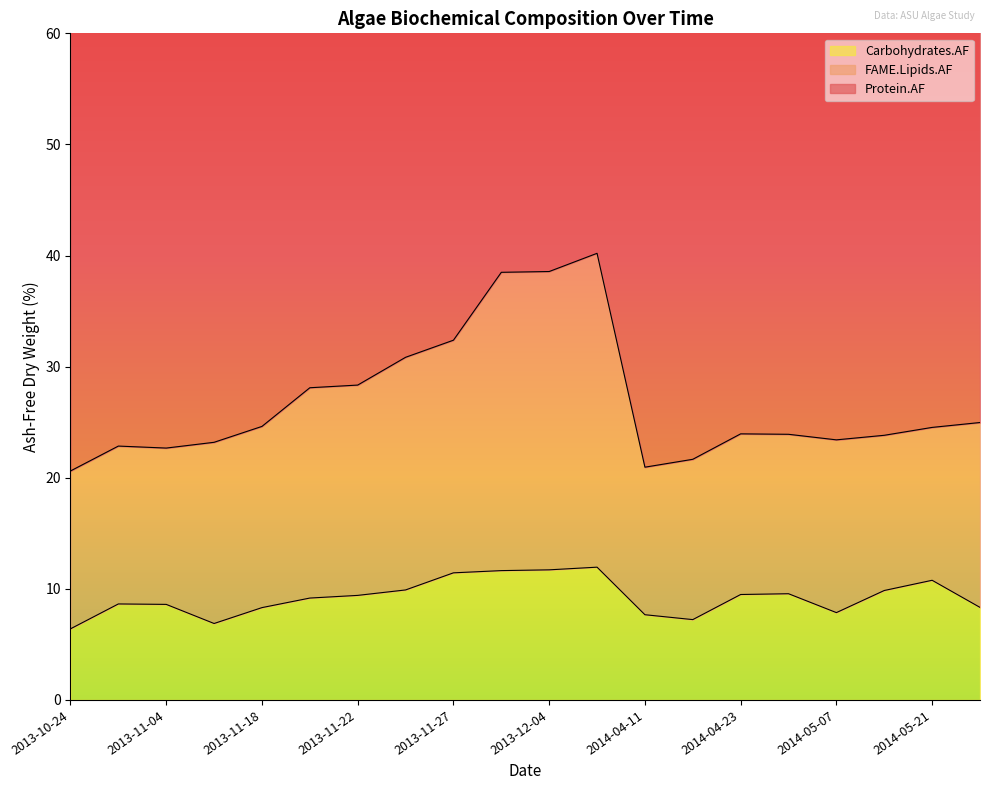

Where does the Carbohydrates.AF series first go above 9?

2013-11-20